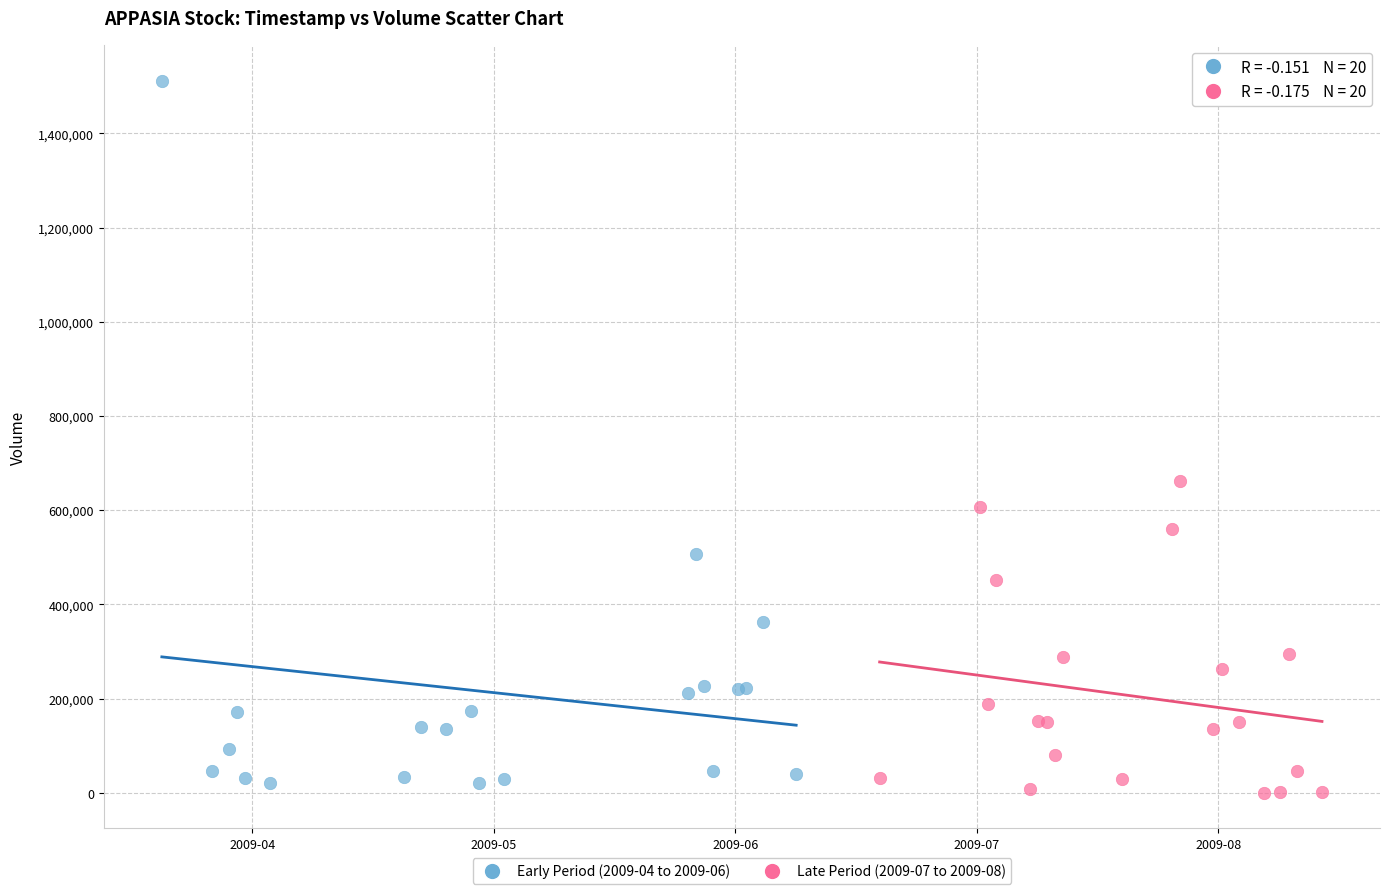

Which series has the widest spread of Y values?

Early Period (2009-04 to 2009-06)